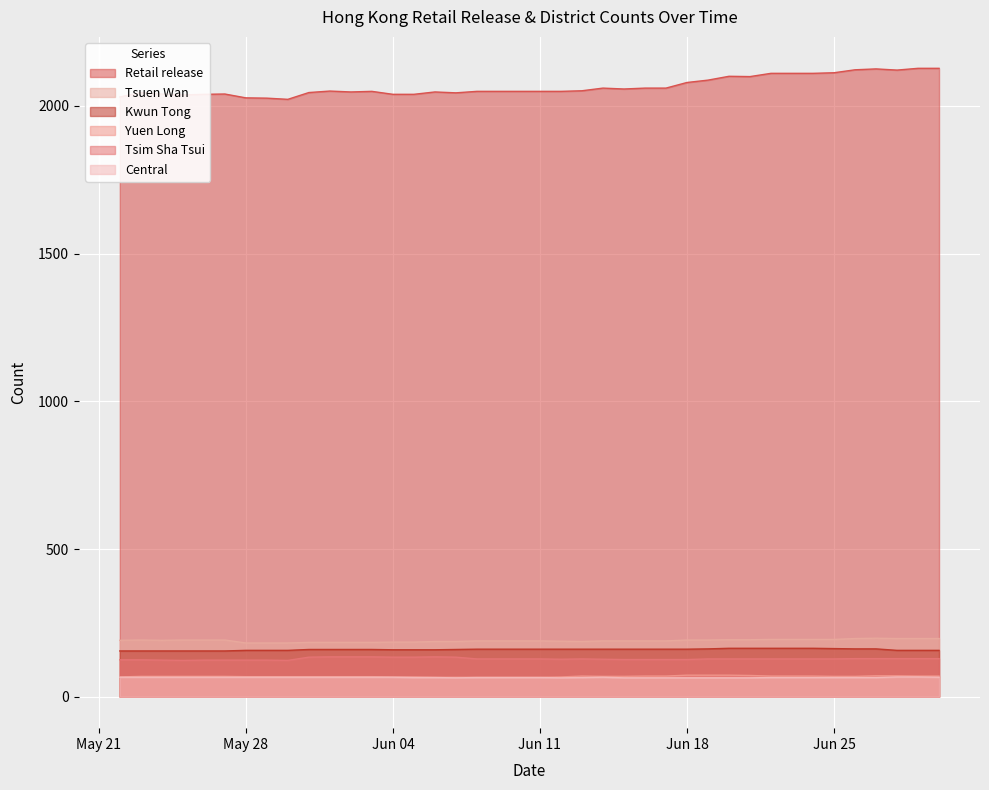

The Yuen Long series shows 69 at 2024-06-26. True or false?

True